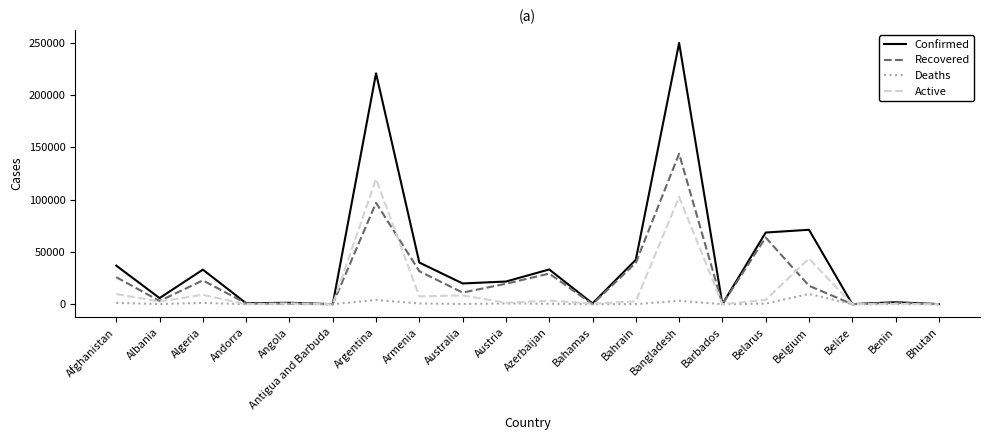

List the series in order of their peak value, highest first.

Confirmed, Recovered, Active, Deaths